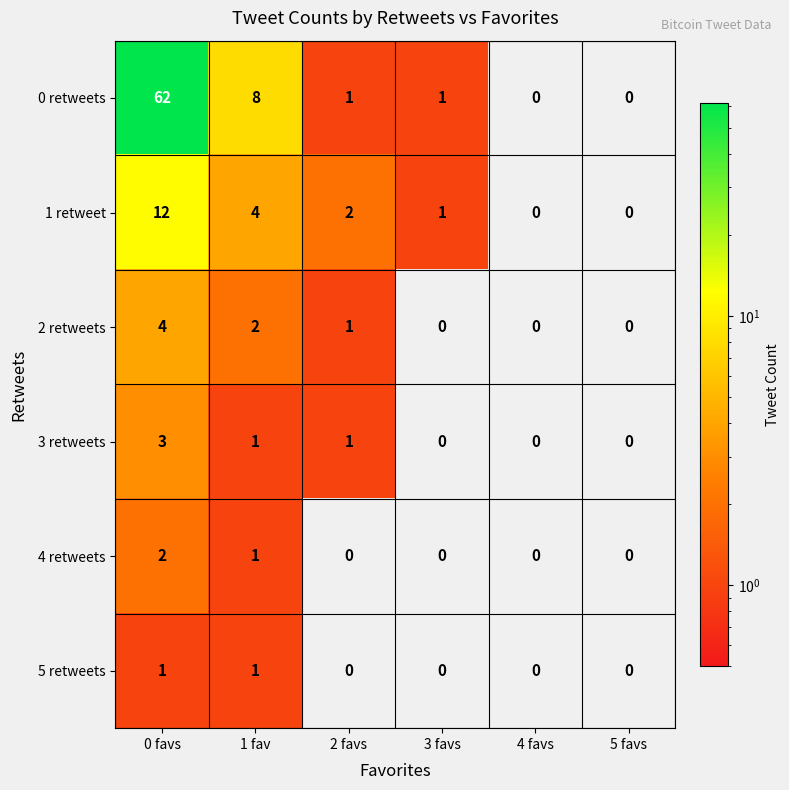

What is the total value across all series at 3 favs?

2